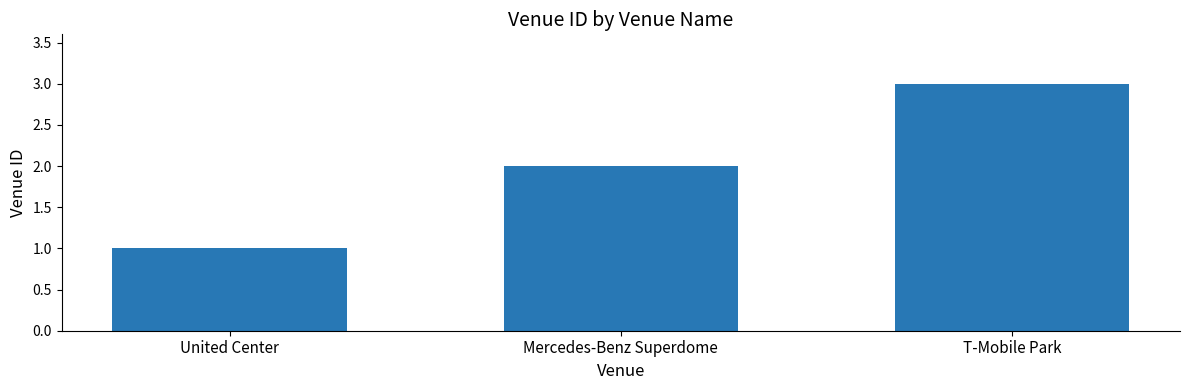

What is the label of the 1st bar from the right?

T-Mobile Park